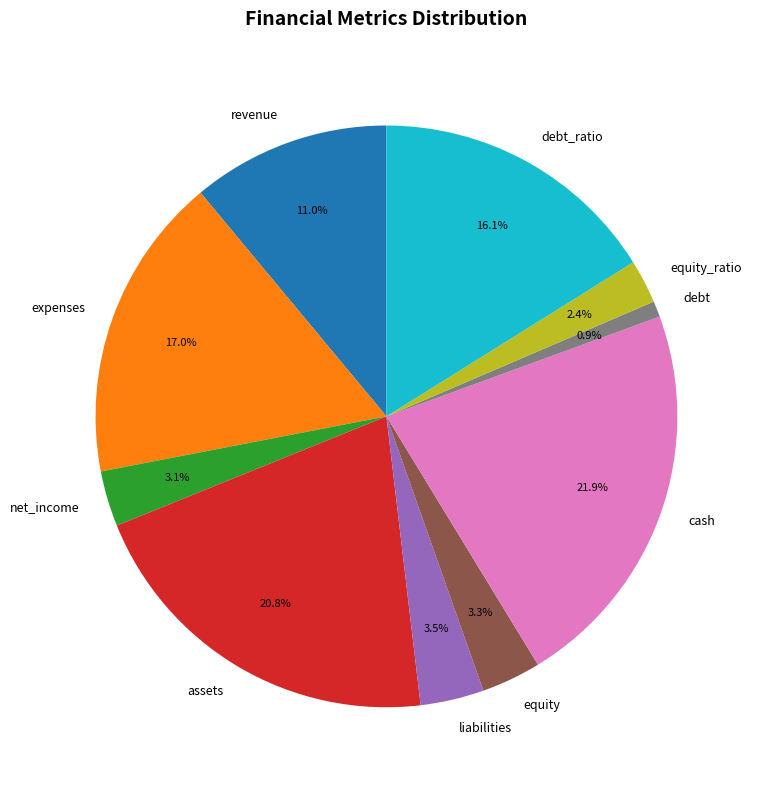

Combined, do equity and debt_ratio account for over 50%?

No